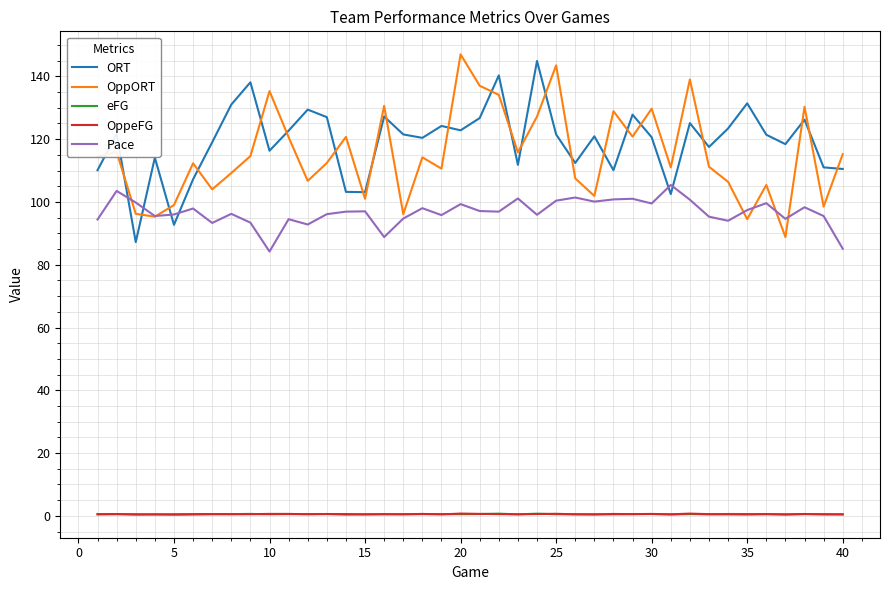

True or false: eFG and OppORT cross at least once.

False